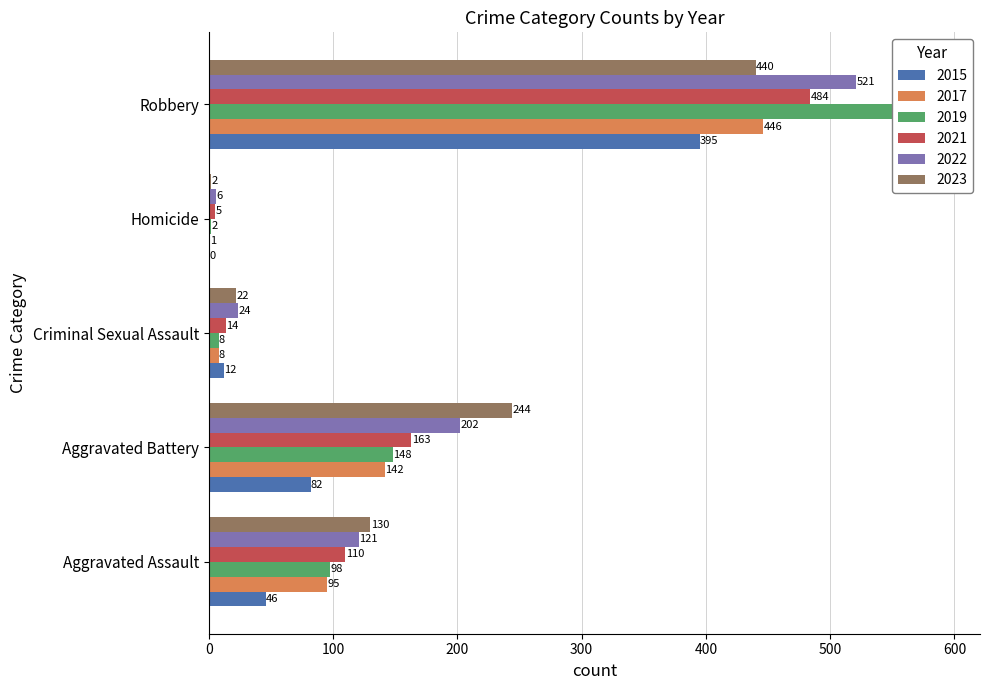

What is the label of the 1st bar from the left?

Aggravated Assault